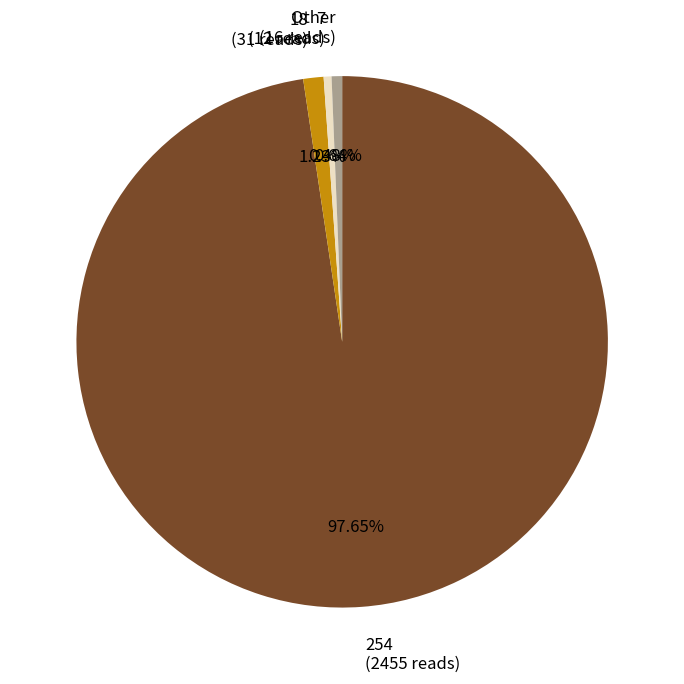

To the nearest percent, what is the difference between the largest and smallest slice percentages?

97%